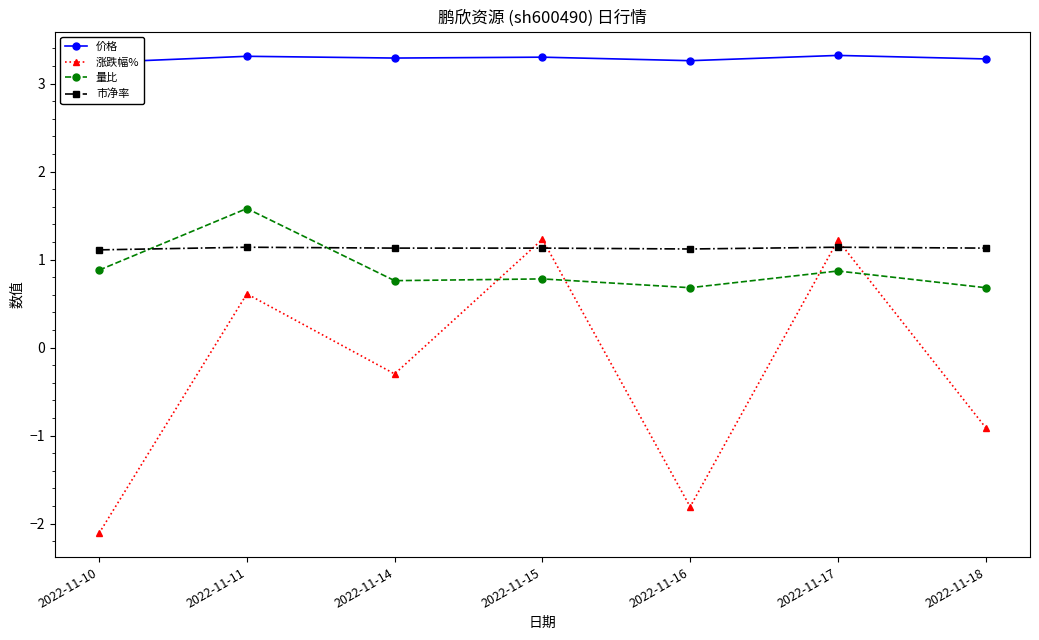

True or false: 市净率 has more than 0 interior local peaks.

True